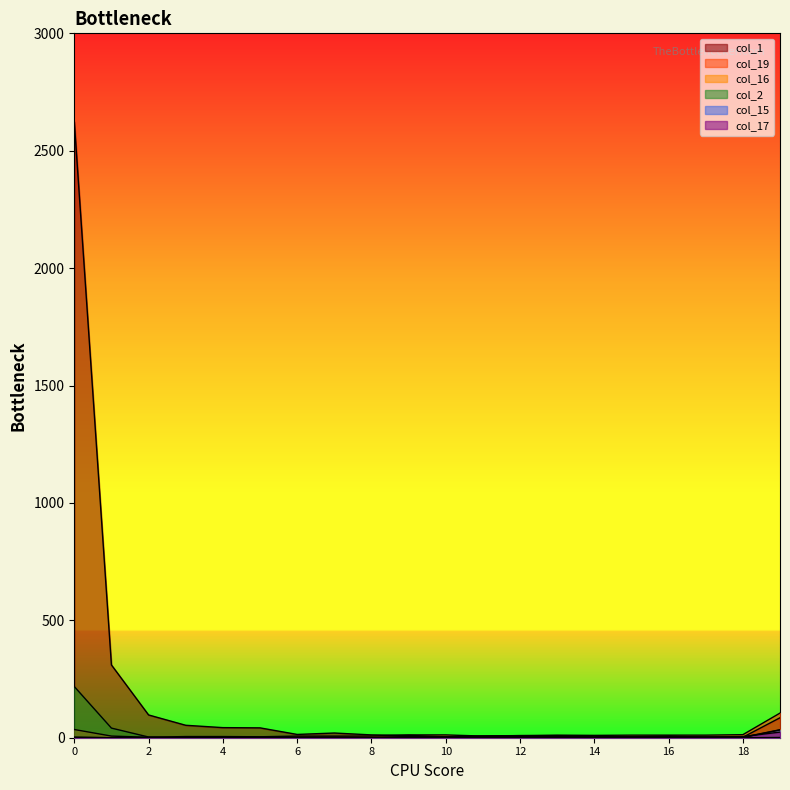

What is the difference between the maximum and minimum values in the col_1 series?

2622